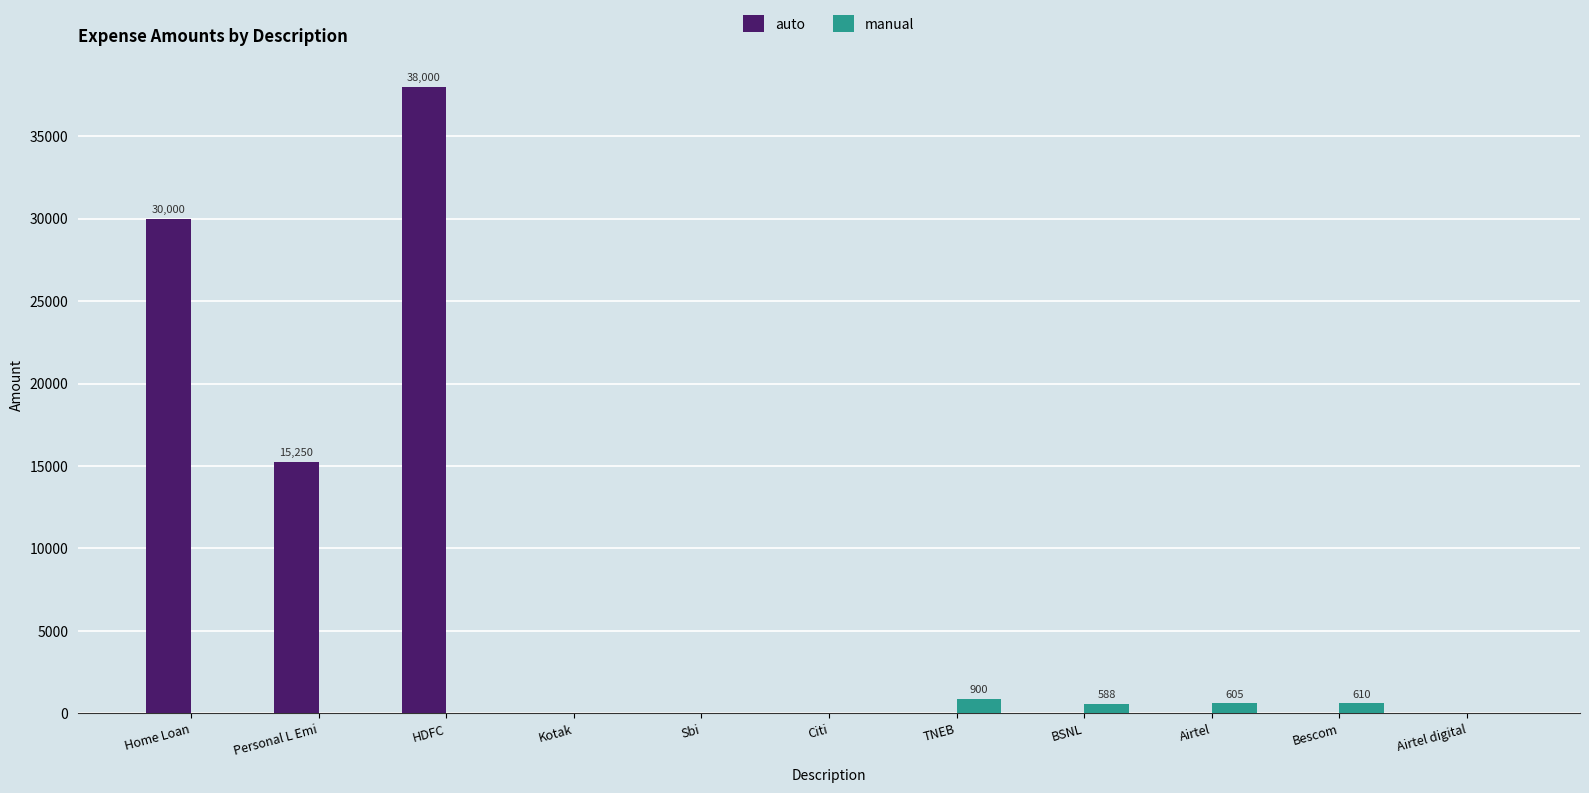

How many values in the auto series exceed 0?

3